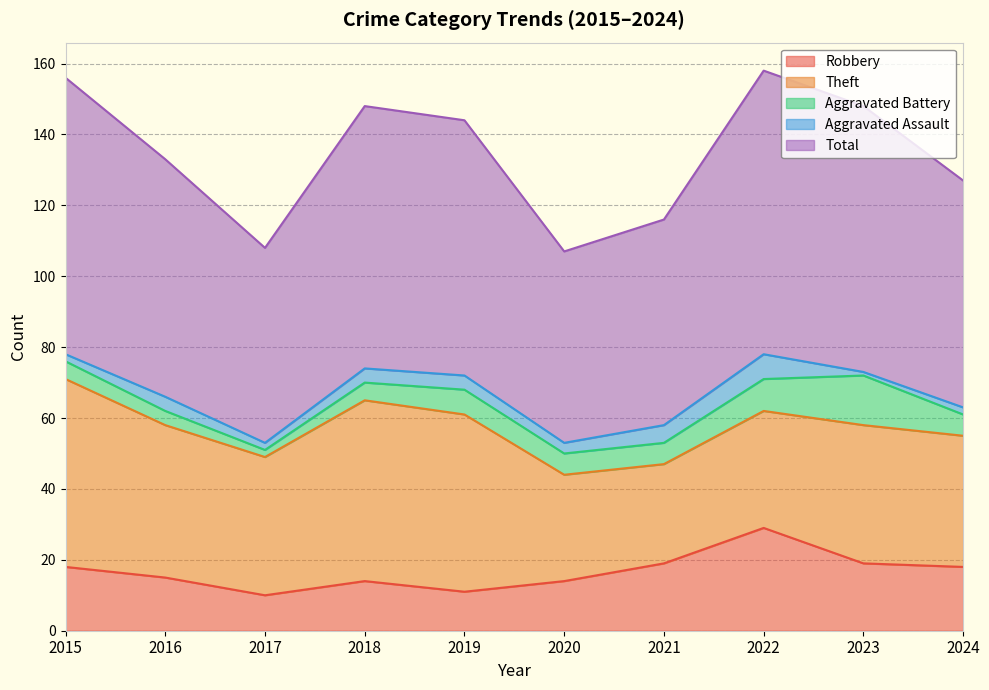

What is the difference between the Aggravated Assault values at 2016 and 2017?

2